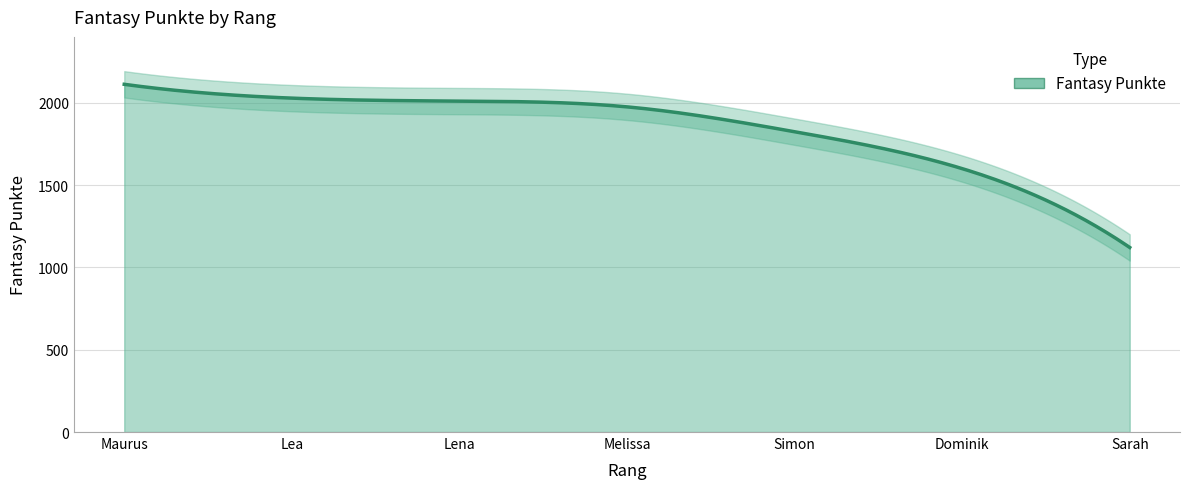

Where does the data first go above 1975?

1